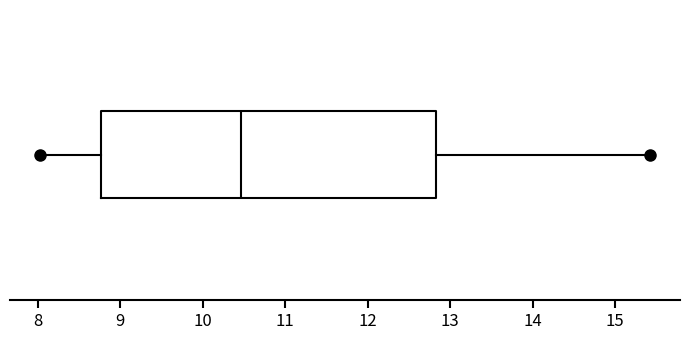

Where does the median line of the box sit on the x-axis? The values are not printed on the chart, so give them approximately, as read against the axis.

10.5